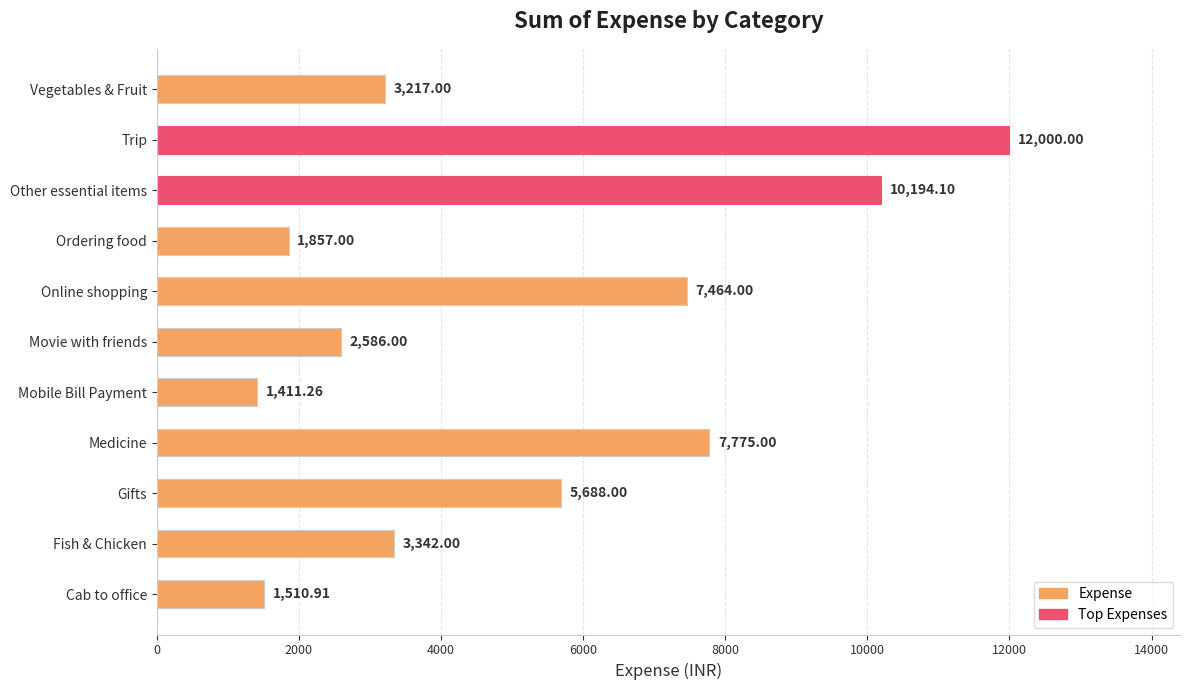

What is the change in value from Cab to office to Ordering food?

+346.1